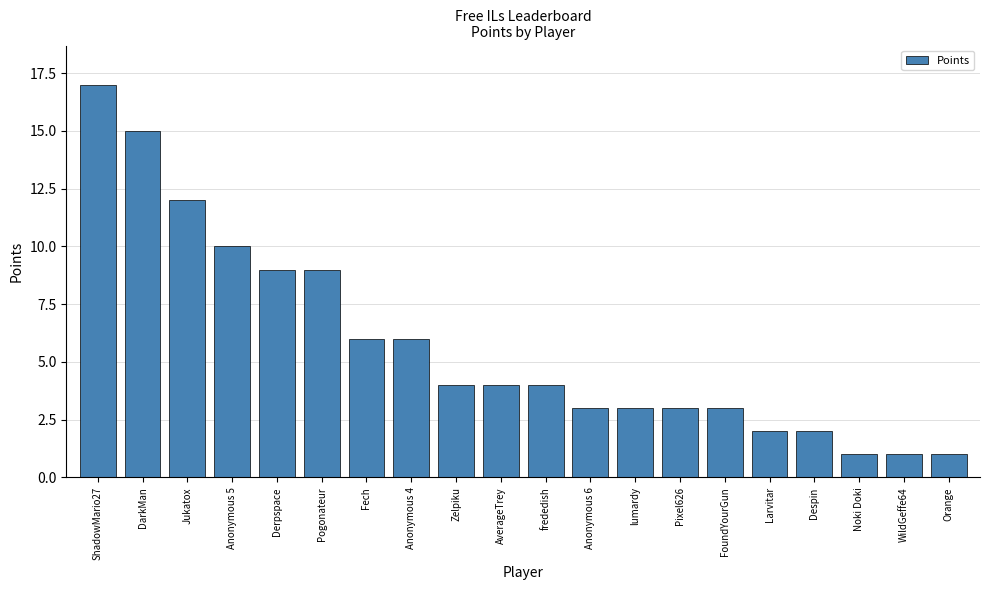

Reading left to right, extract all data points from this chart.

ShadowMario27=17	DarkMan=15	Jukatox=12	Anonymous 5=10	Derpspace=9	Pogonateur=9	Fech=6	Anonymous 4=6	Zelpiku=4	AverageTrey=4	frededish=4	Anonymous 6=3	lumardy=3	Pixel626=3	FoundYourGun=3	Larvitar=2	Despin=2	Noki Doki=1	WildGeffe64=1	Orange=1